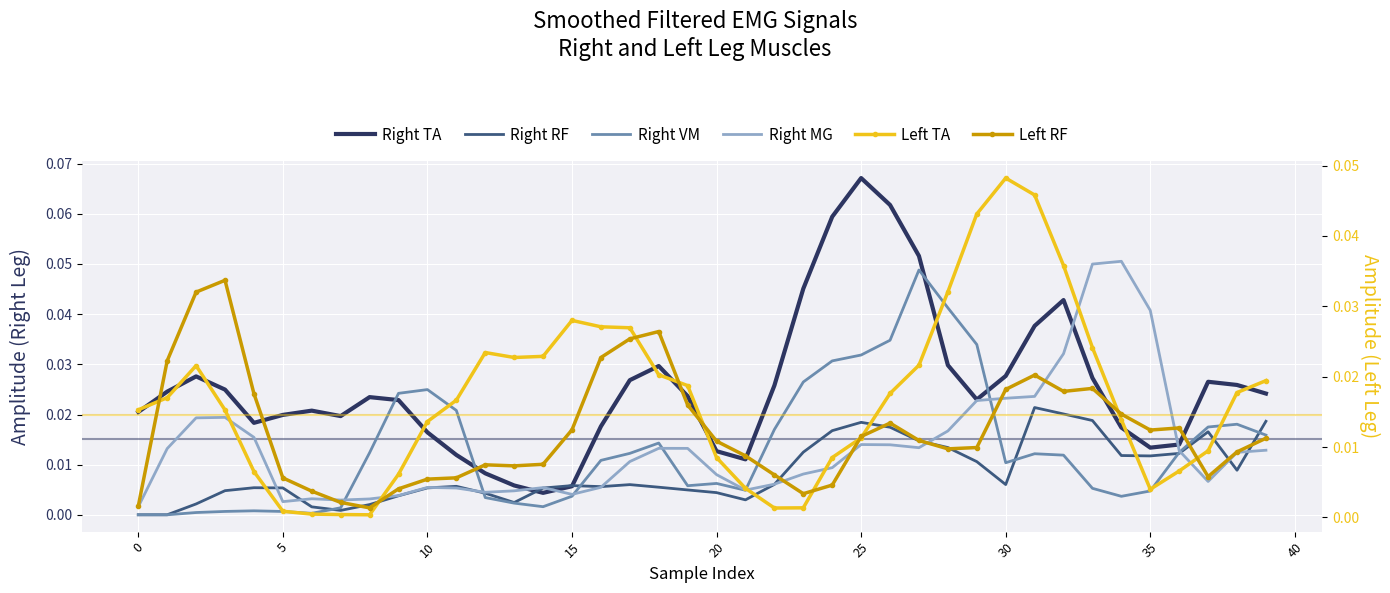

Which series ends up on top after the final intersection of Right MG and Left TA?

Left TA